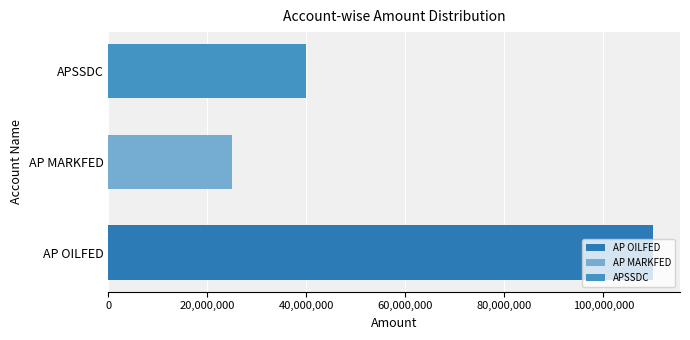

How many bars are there in total?

3